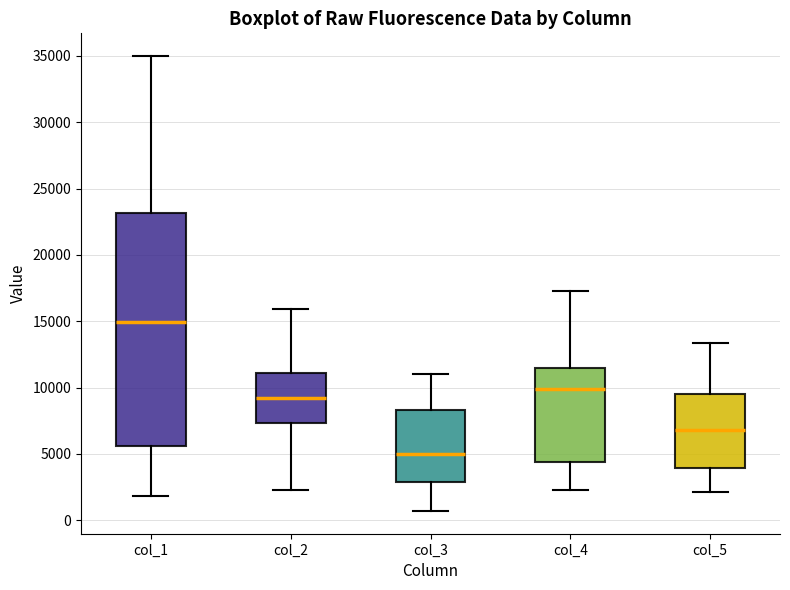

Where does the lower whisker of the box for col_4 end on the y-axis? The values are not printed on the chart, so give them approximately, as read against the axis.

2500